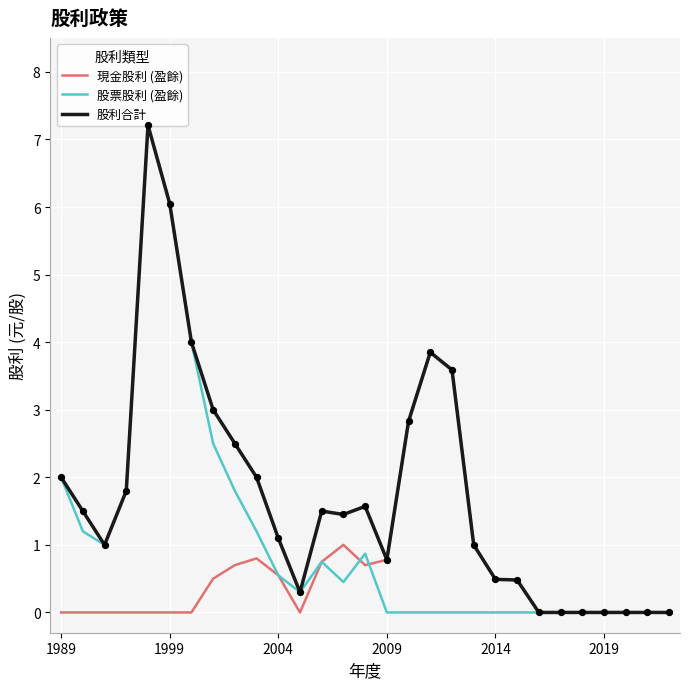

What are all the series names shown in the legend?

現金股利 (盈餘), 股票股利 (盈餘), 股利合計